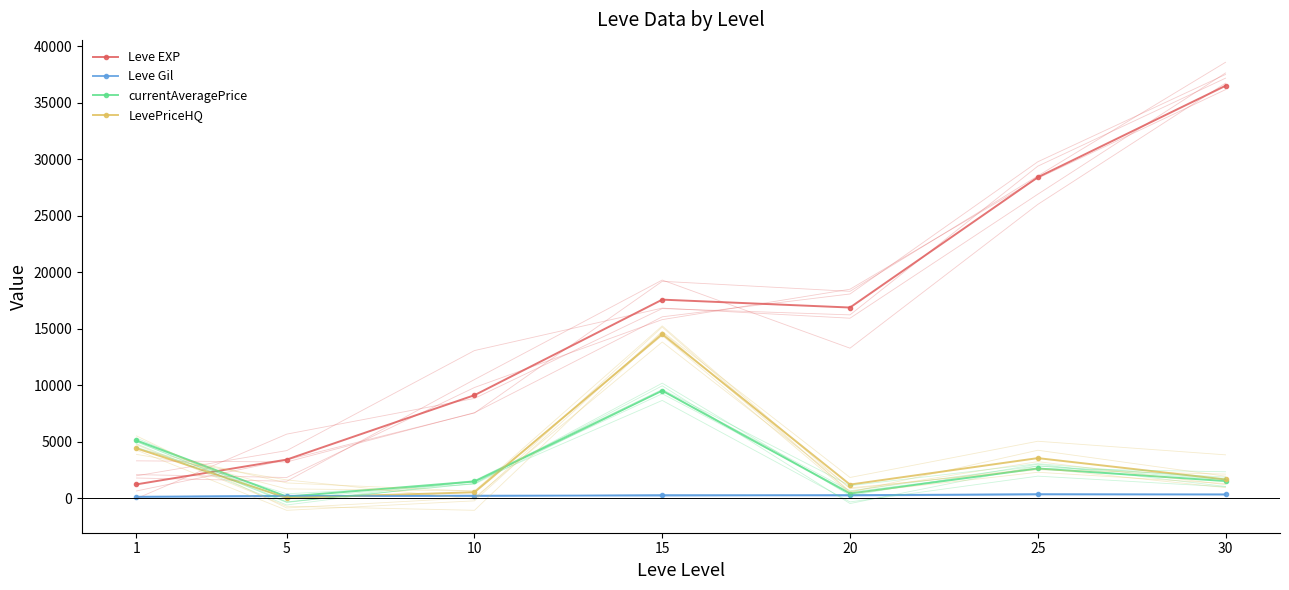

True or false: Leve Gil has more than 2 points higher than both neighbors.

True